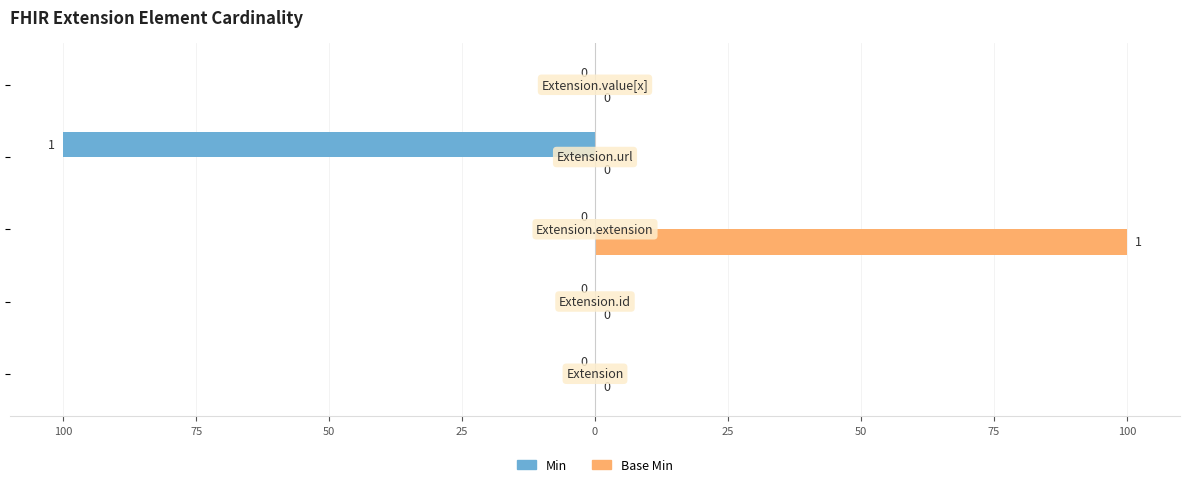

Which series has the largest total across all categories?

Base Min